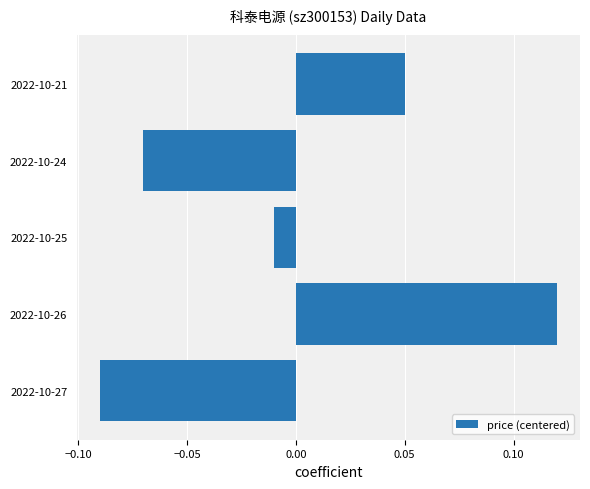

Does the chart contain stacked bars?

No